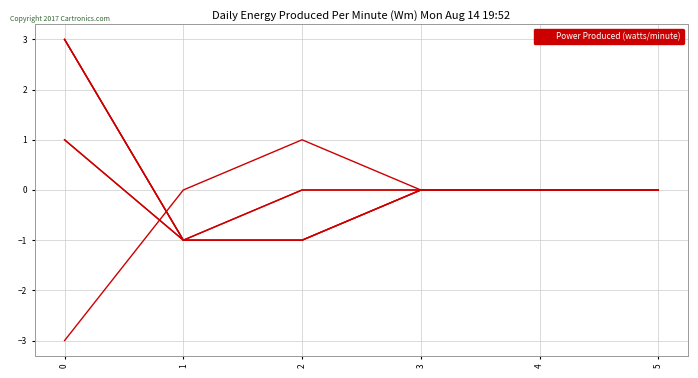

Does the chart have visible grid lines?

Yes